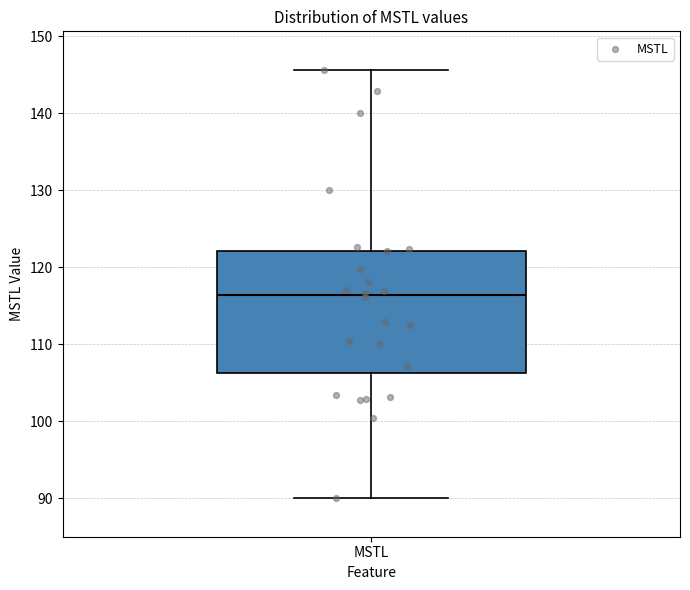

Read this box plot against the y-axis: the position of the median line, the range covered by the box, and the ends of both whiskers. The values are not printed on the chart, so give them approximately, as read against the axis.

median 116, box 106 to 122, whiskers 90 to 146